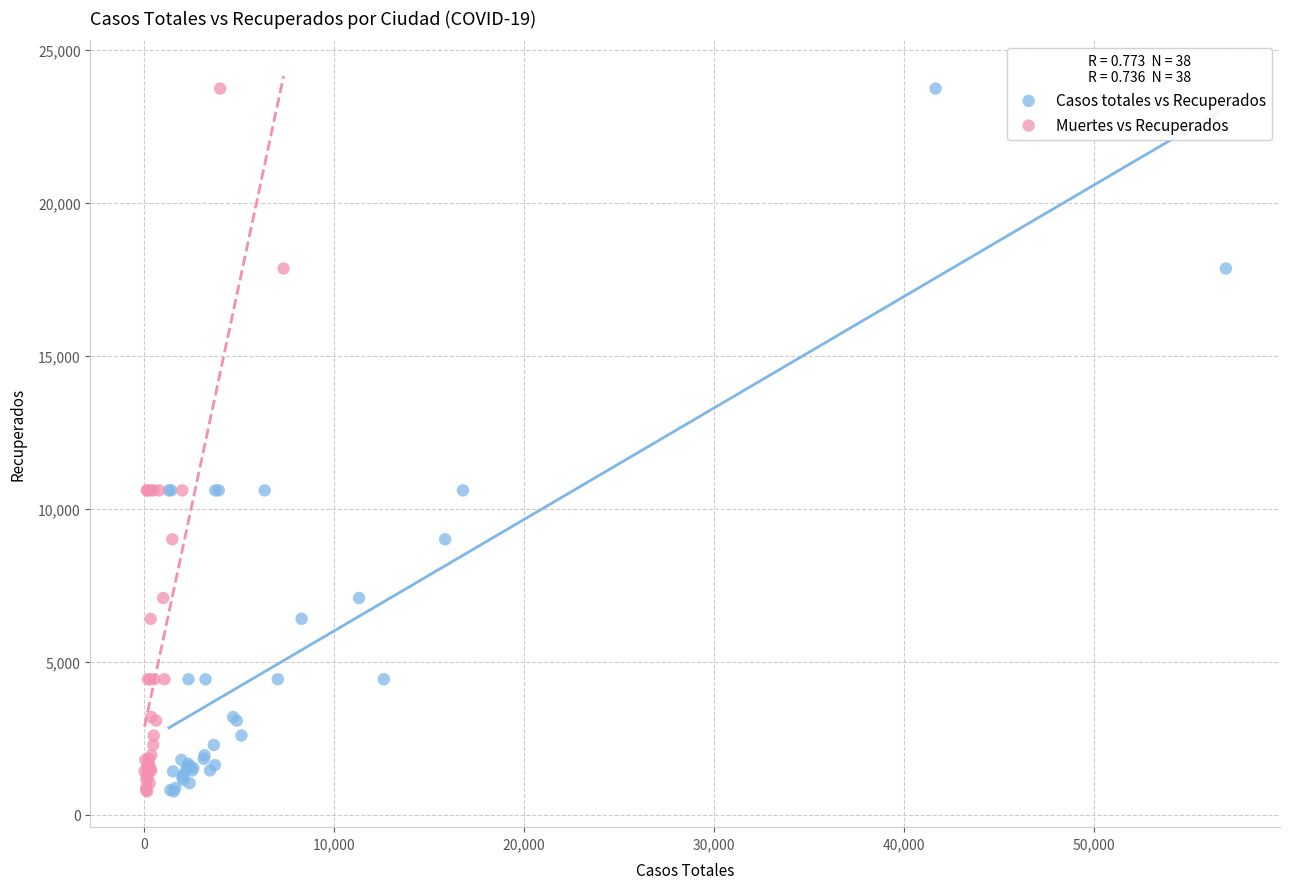

What are all the series names shown in the legend?

Casos totales vs Recuperados, Muertes vs Recuperados